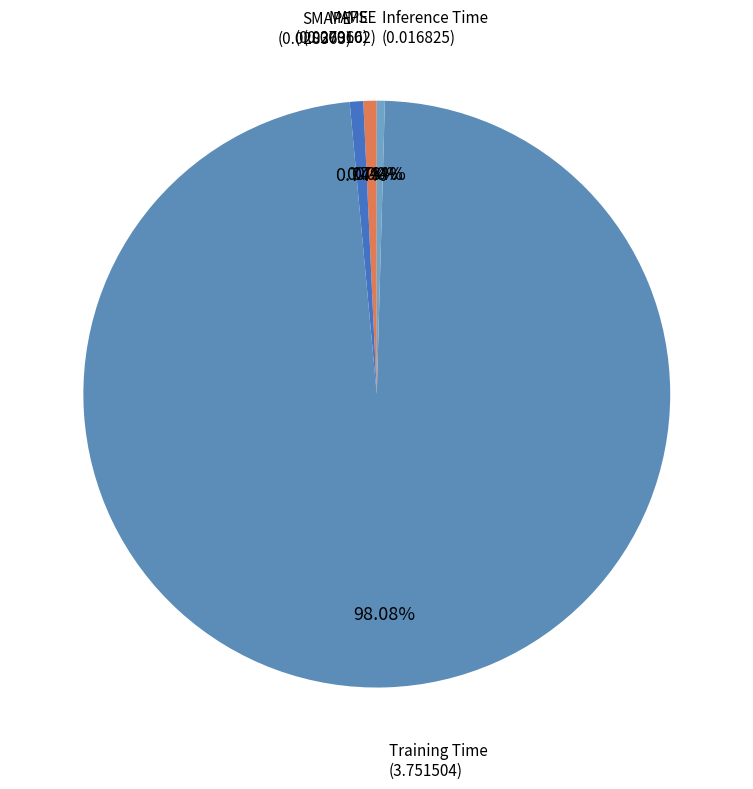

The MAPE slice represents 1% of the pie. True or false?

True